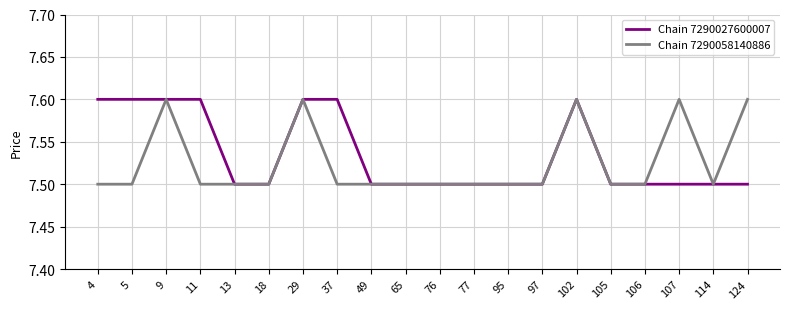

Rank the series at 4 from highest to lowest value.

Chain 7290027600007, Chain 7290058140886